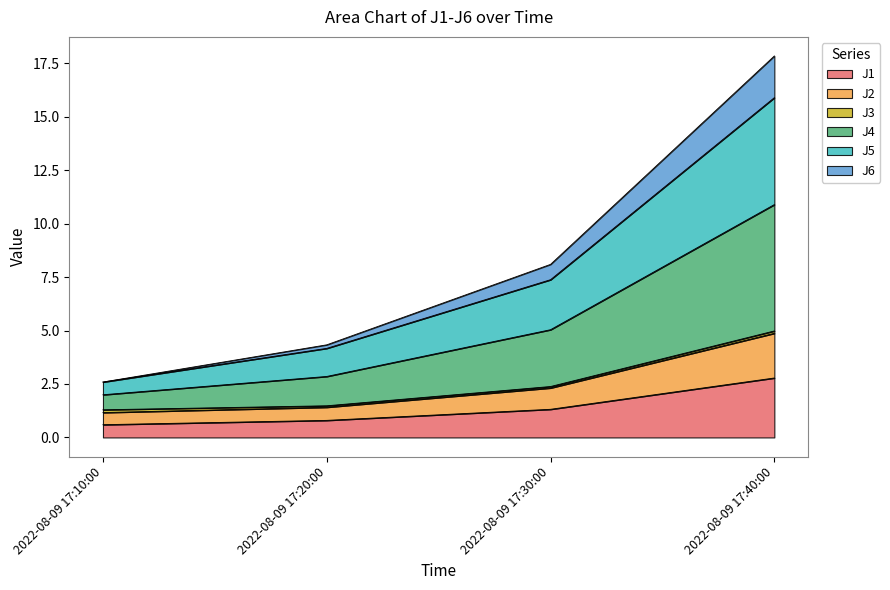

The J1 series shows 1.3 at 2022-08-09 17:30:00. True or false?

True